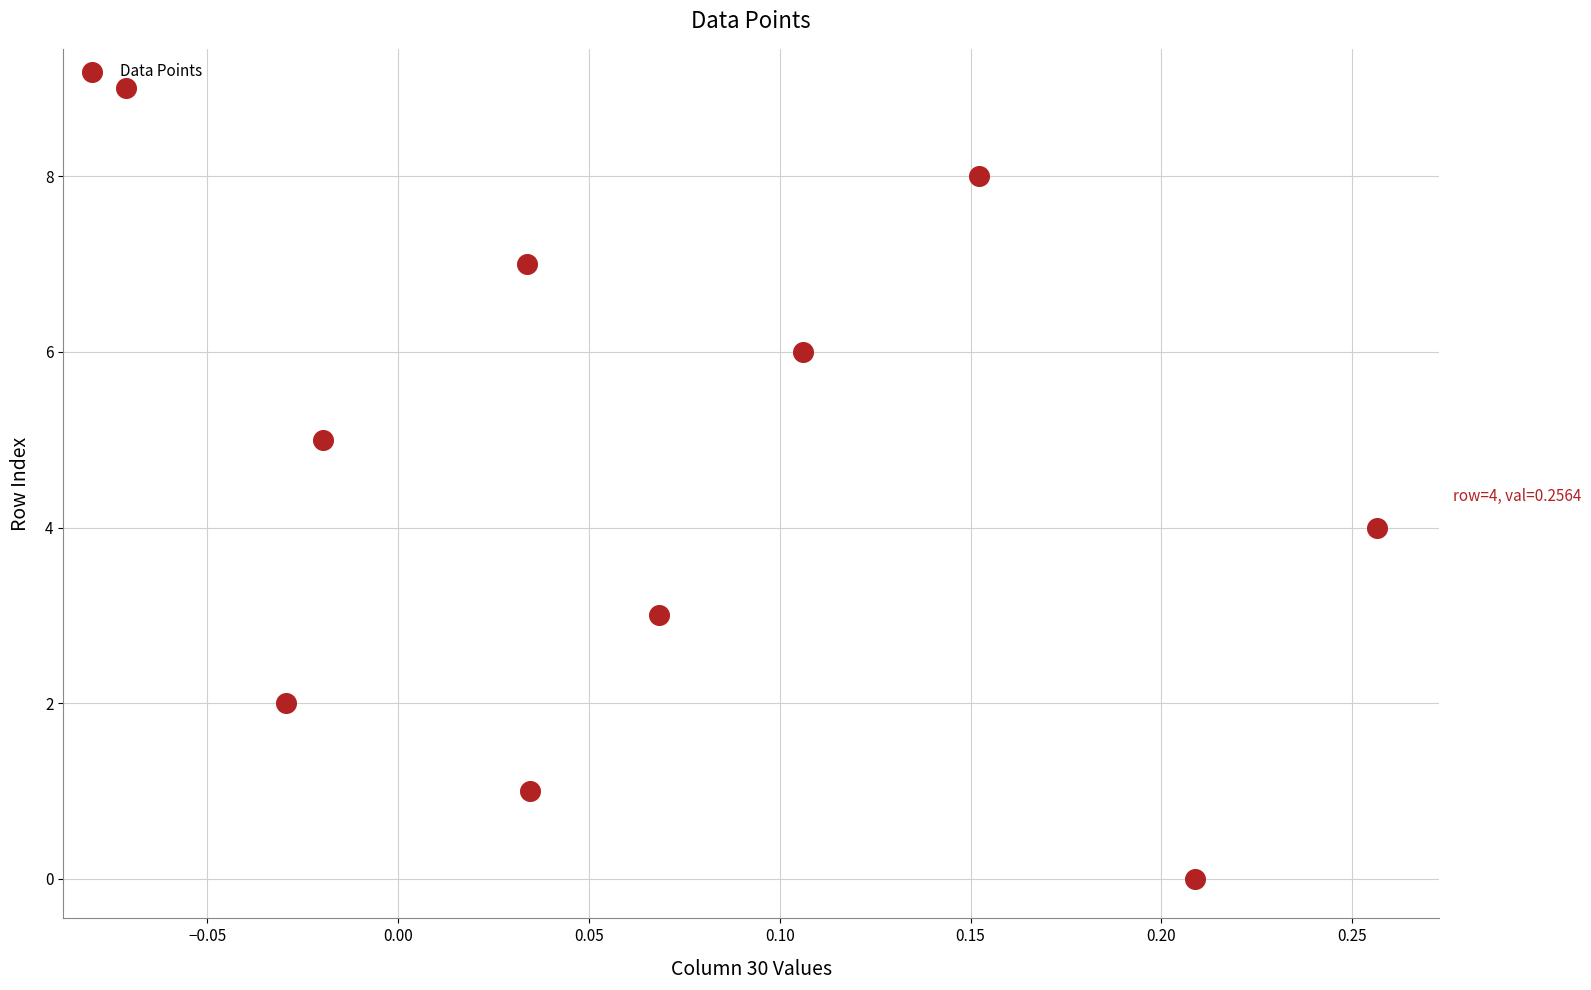

What is the range of Y values (max minus min)?

9